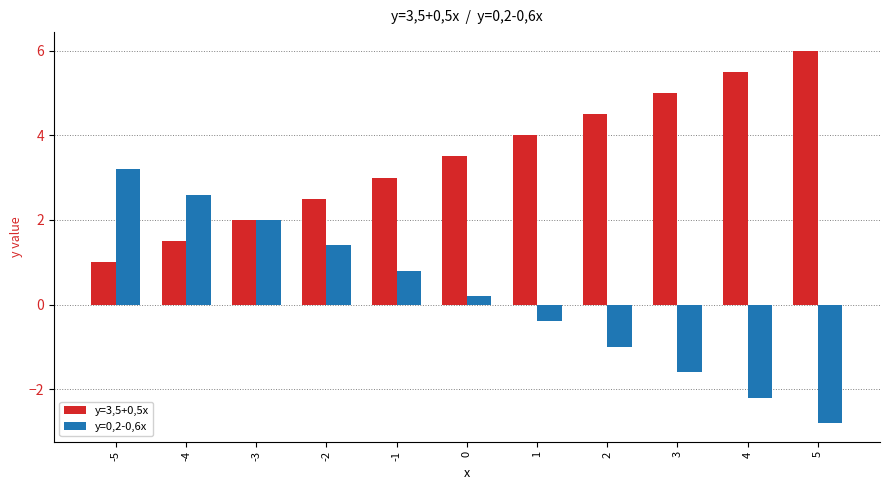

Which series has the largest total across all categories?

y=3,5+0,5x